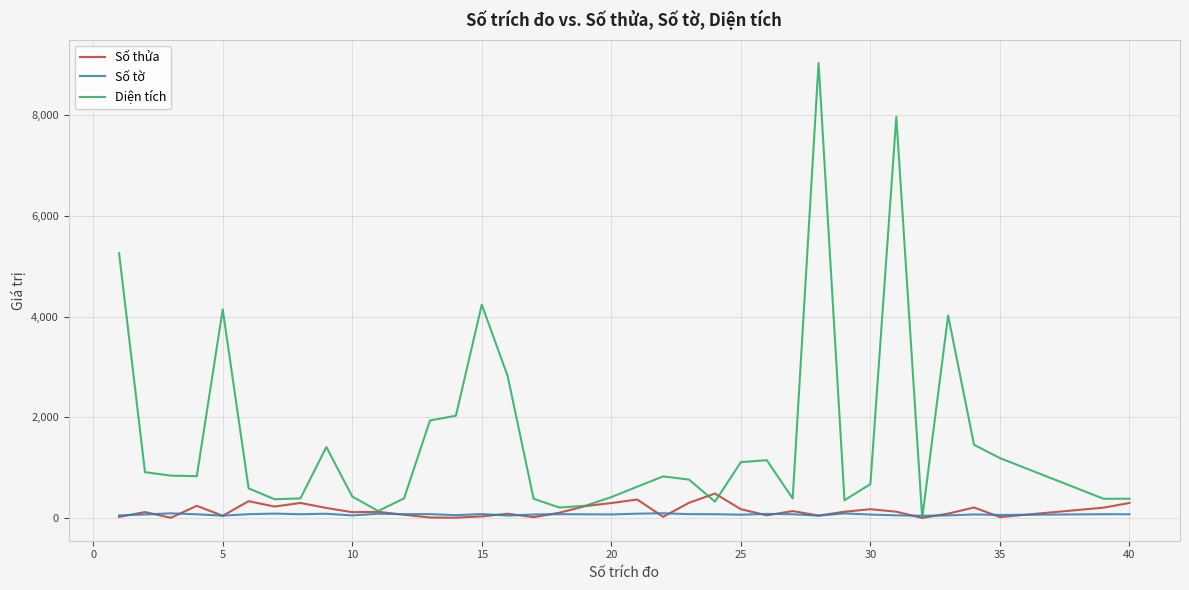

Which series has the largest total across all categories?

Diện tích